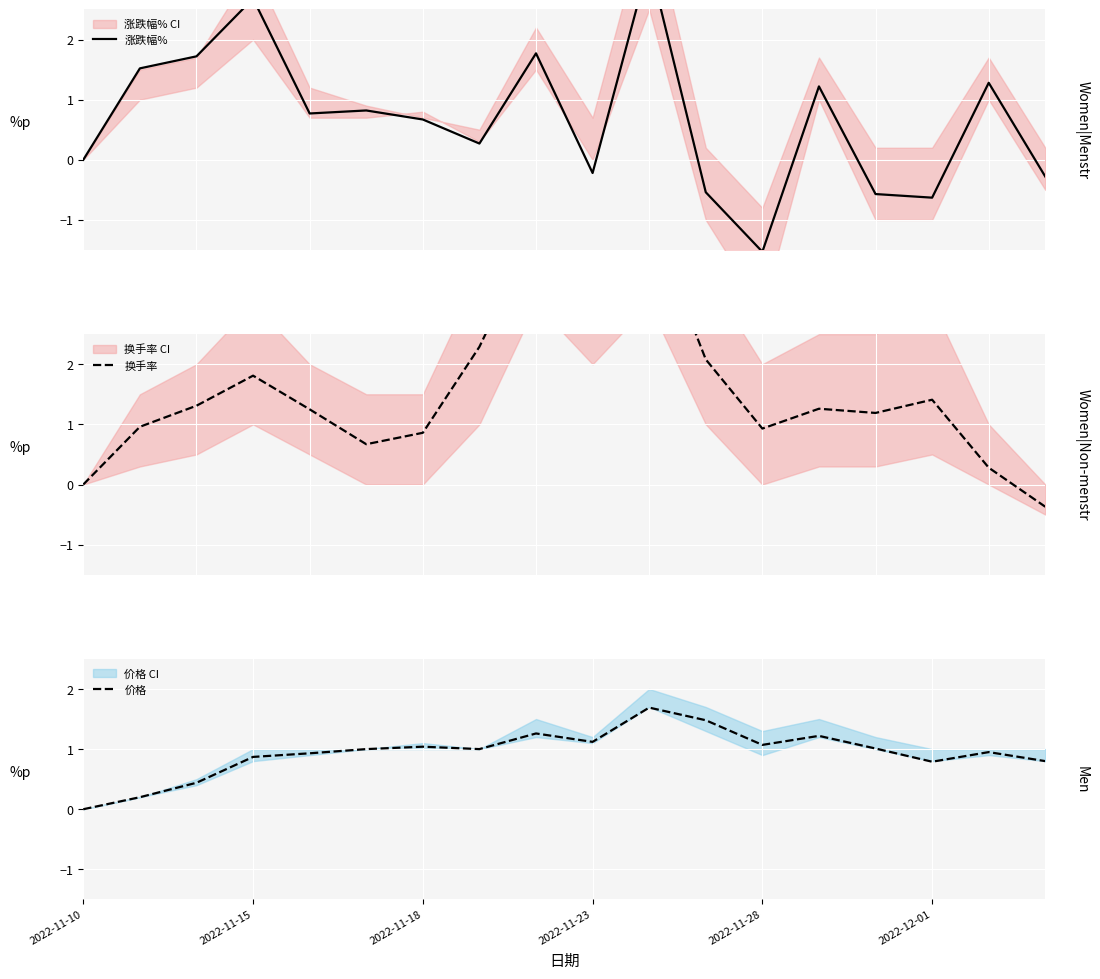

How many times do 涨跌幅% and 换手率 cross each other?

4